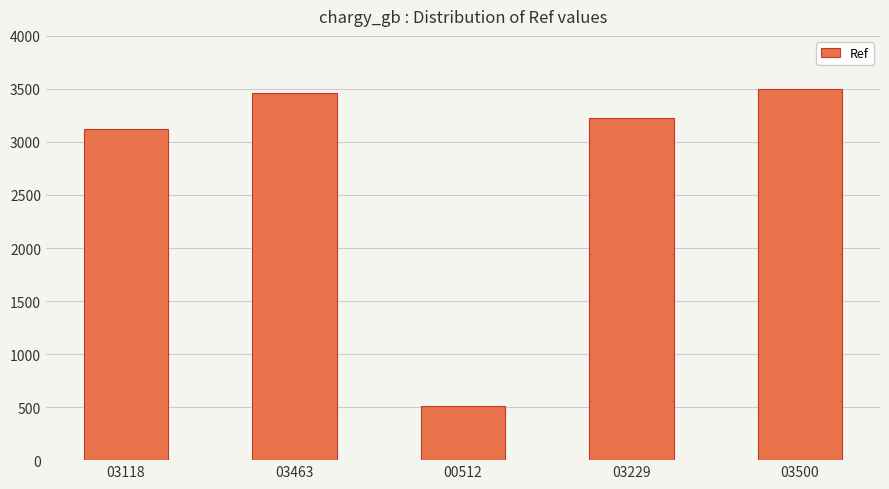

What is the change in value from 03463 to 03500?

+37